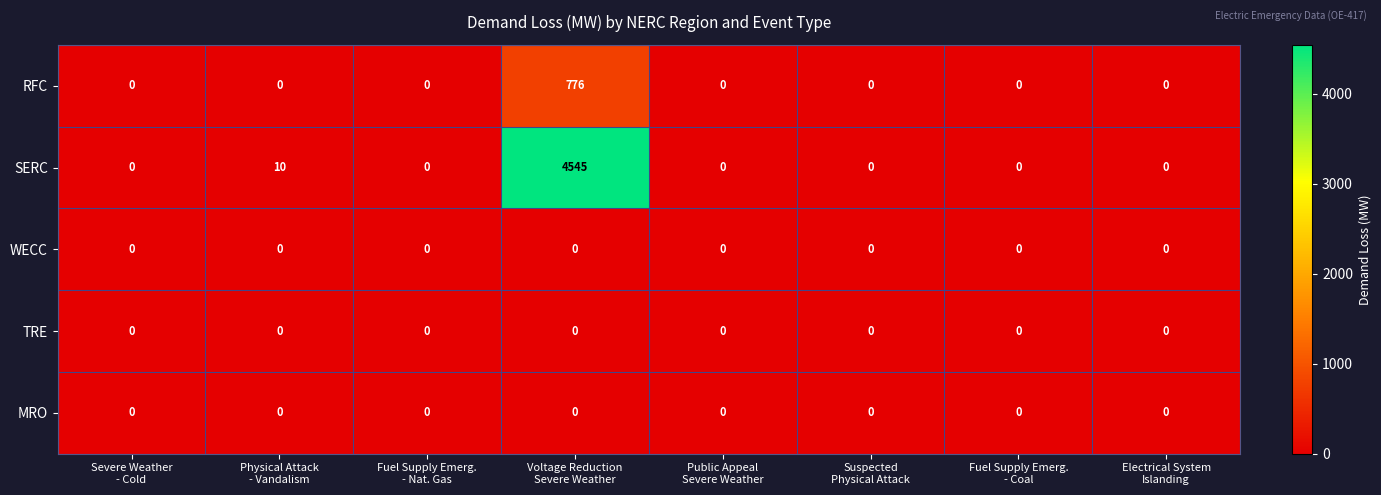

What is the difference between the maximum and second lowest values in the SERC series?

4545